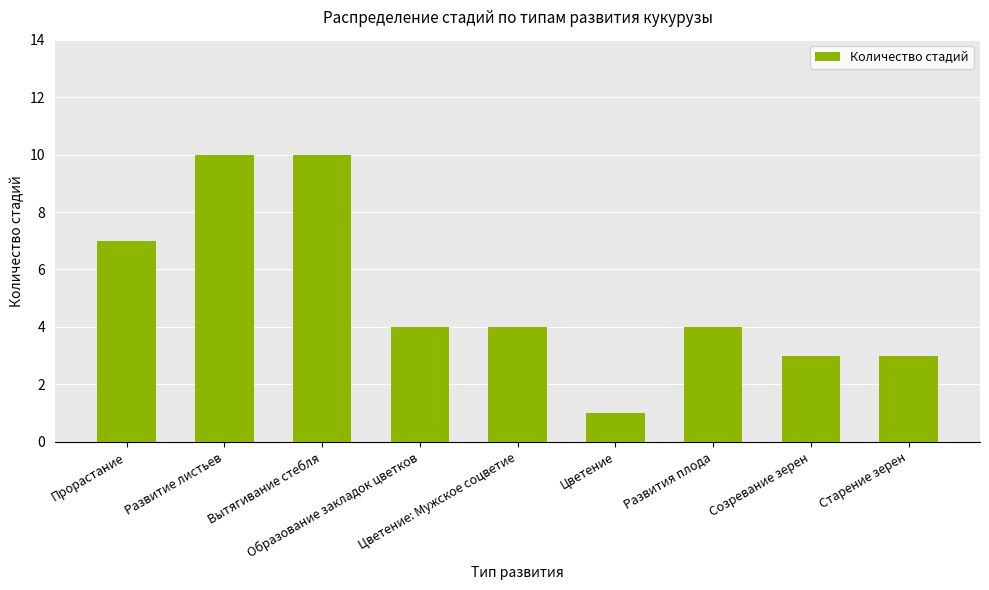

How many data points does each series have?

9